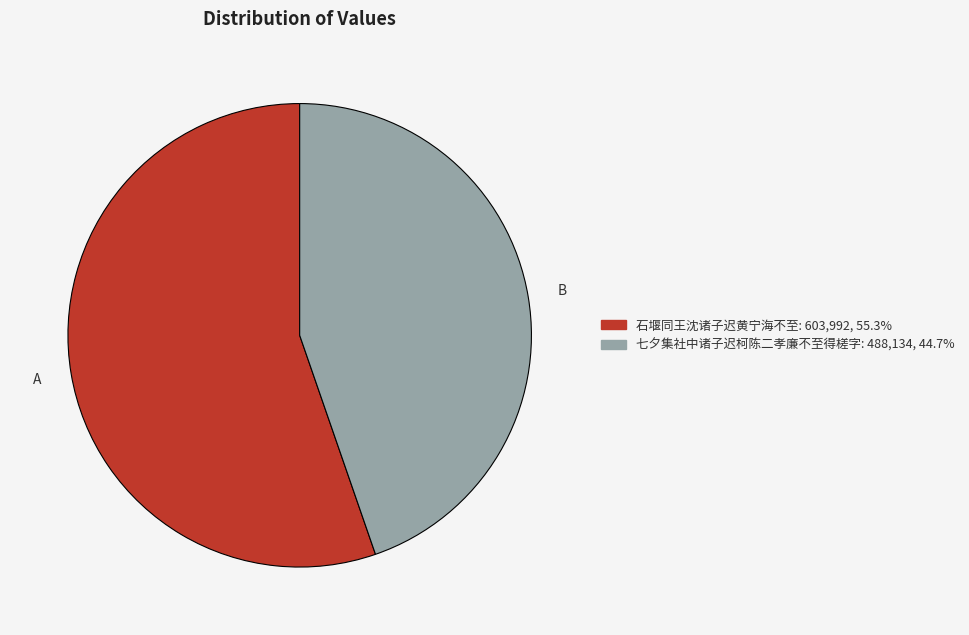

Rank the categories by value from lowest to highest.

七夕集社中诸子迟柯陈二孝廉不至得槎字, 石堰同王沈诸子迟黄宁海不至